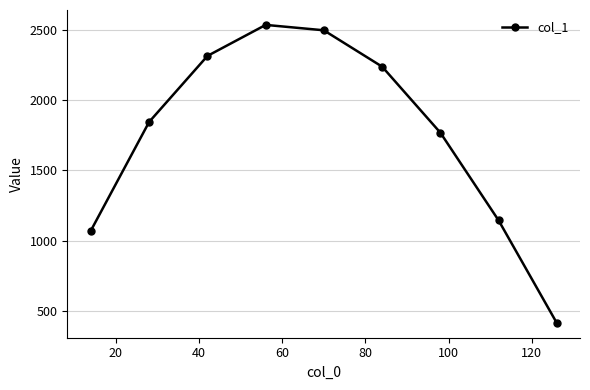

Reading left to right, transcribe all the data shown in this chart.

1067.3	1846.1	2317.2	2538.4	2500.0	2240.3	1769.2	1144.2	413.5